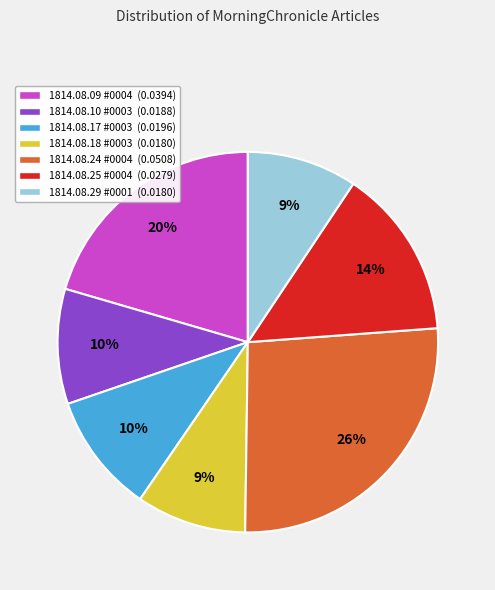

To the nearest percent, what is the average slice percentage?

14%